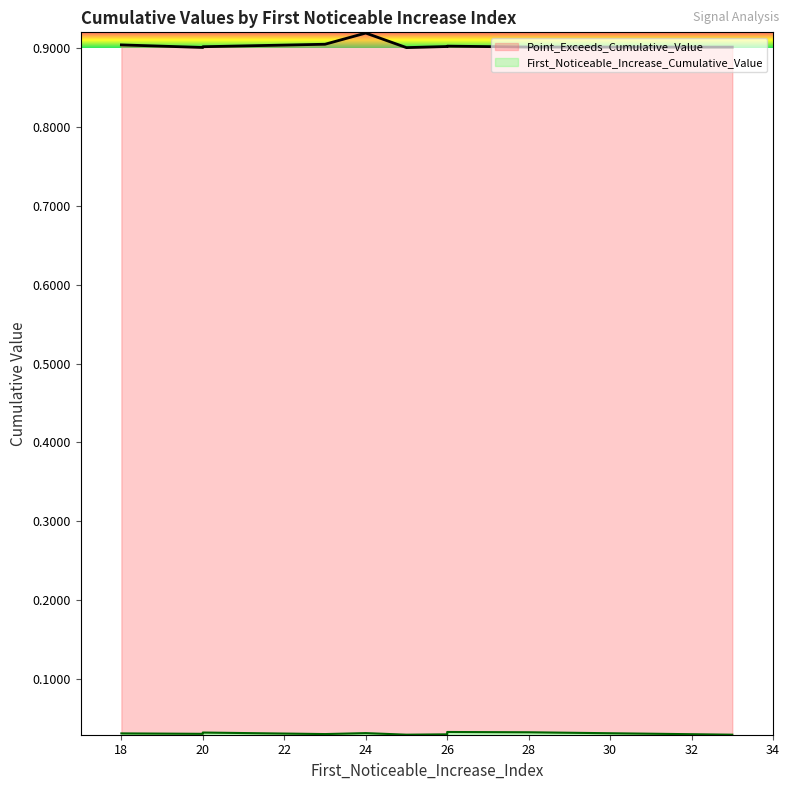

What is the value of the Point_Exceeds_Cumulative_Value point at the 1st from the left?

0.9